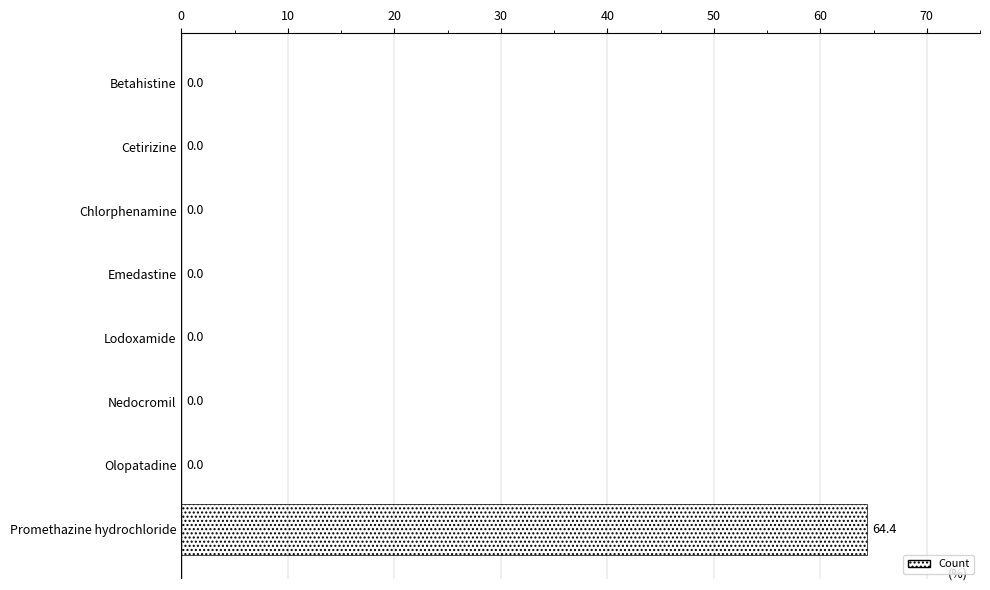

What is the change in value from Cetirizine to Promethazine hydrochloride?

+64.4